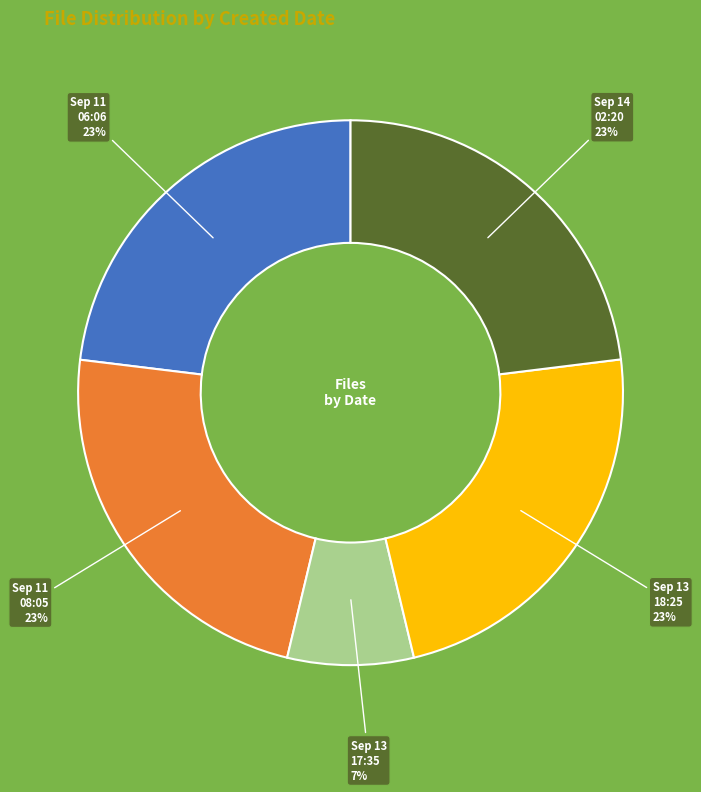

Count the number of slices in the pie.

5